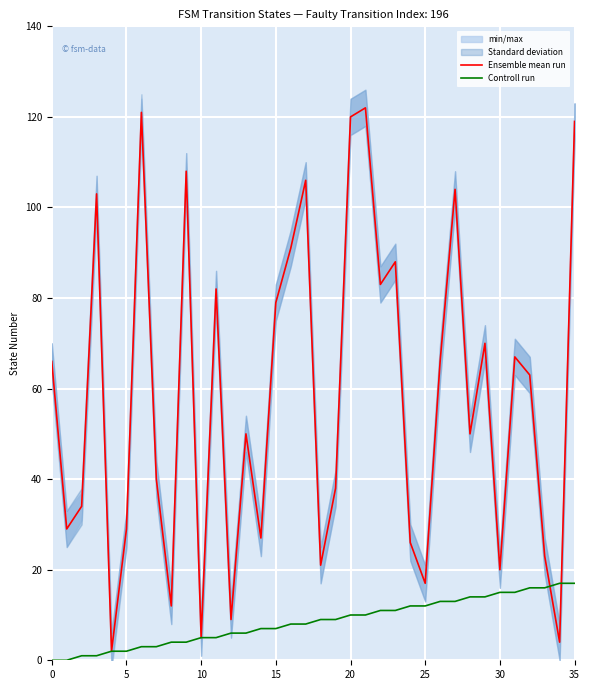

Which series has the largest range (max minus min)?

Ensemble mean run